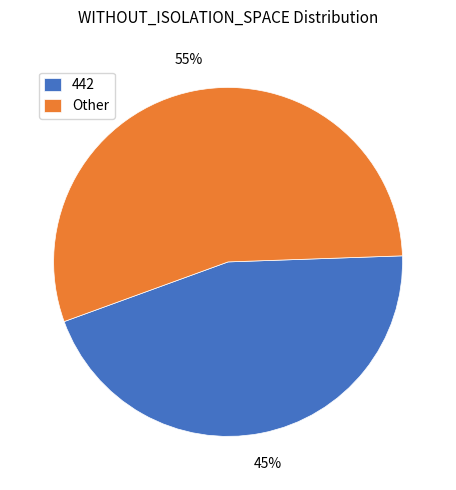

Which has a higher value, Other or 442?

Other